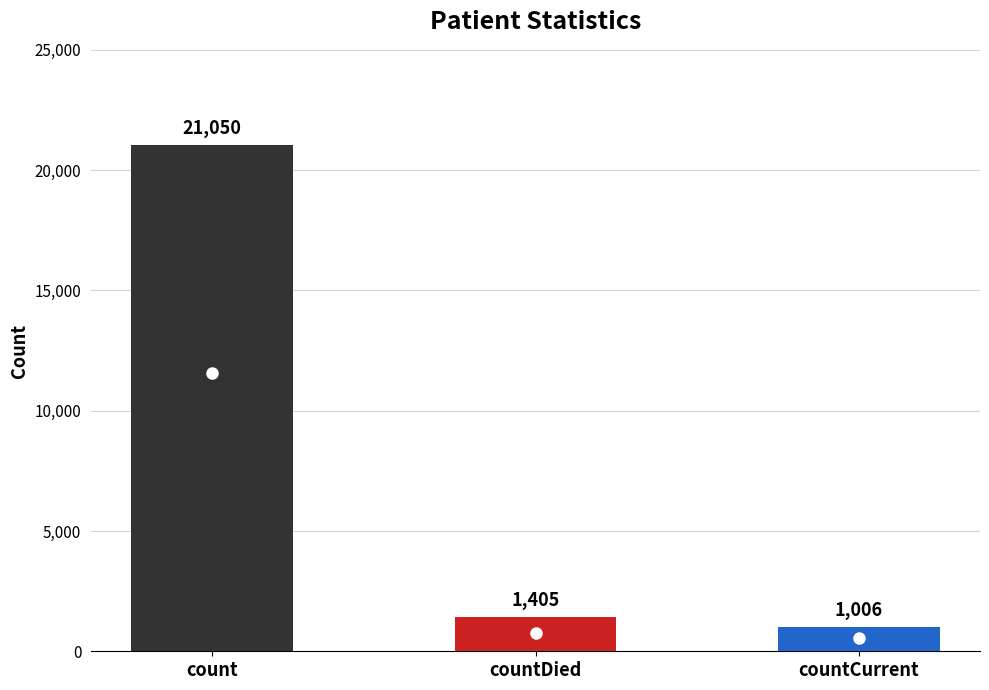

Reading left to right, transcribe all the data shown in this chart.

count=21050	countDied=1405	countCurrent=1006